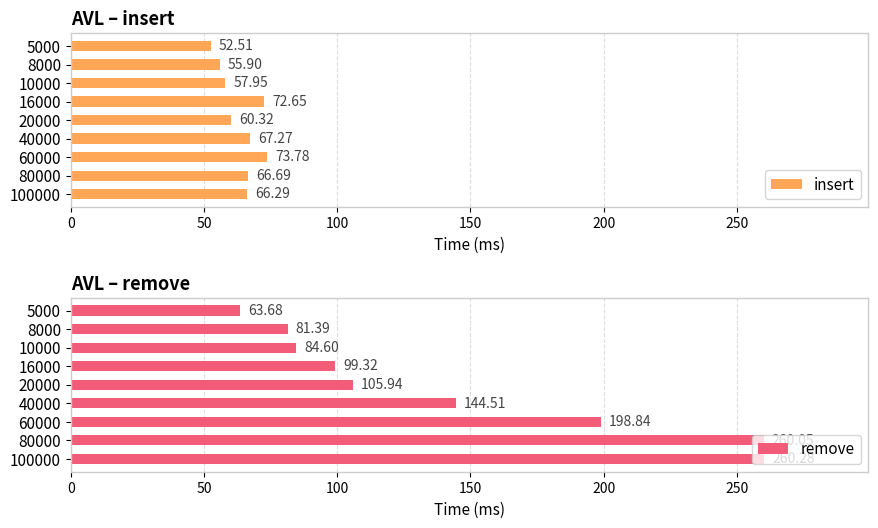

What is the sum of the insert values at 20000 and 100000?

126.6